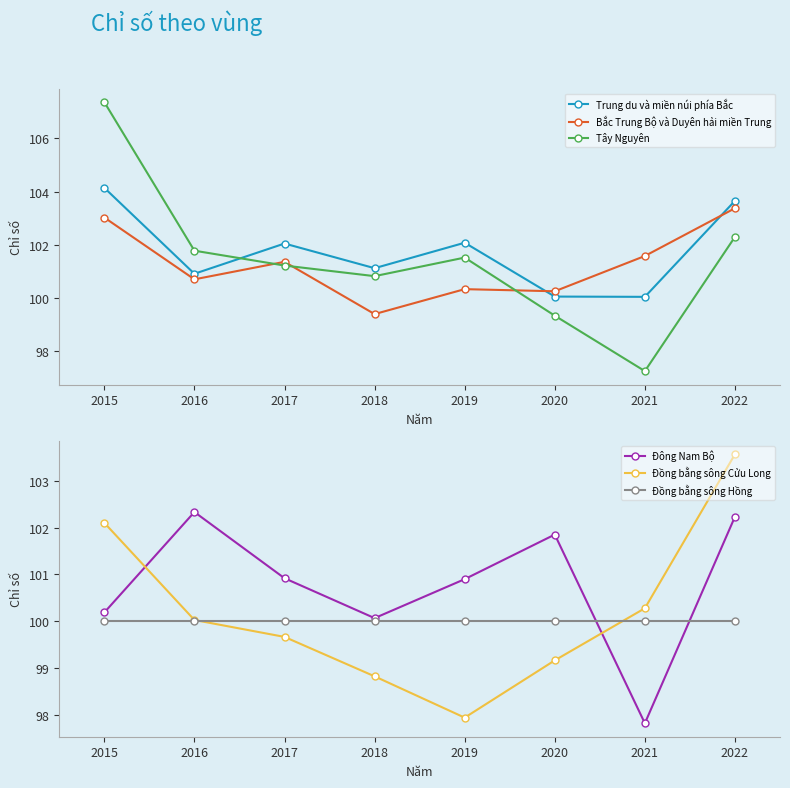

Is it true that Tây Nguyên equals 100.8 at 2018?

True